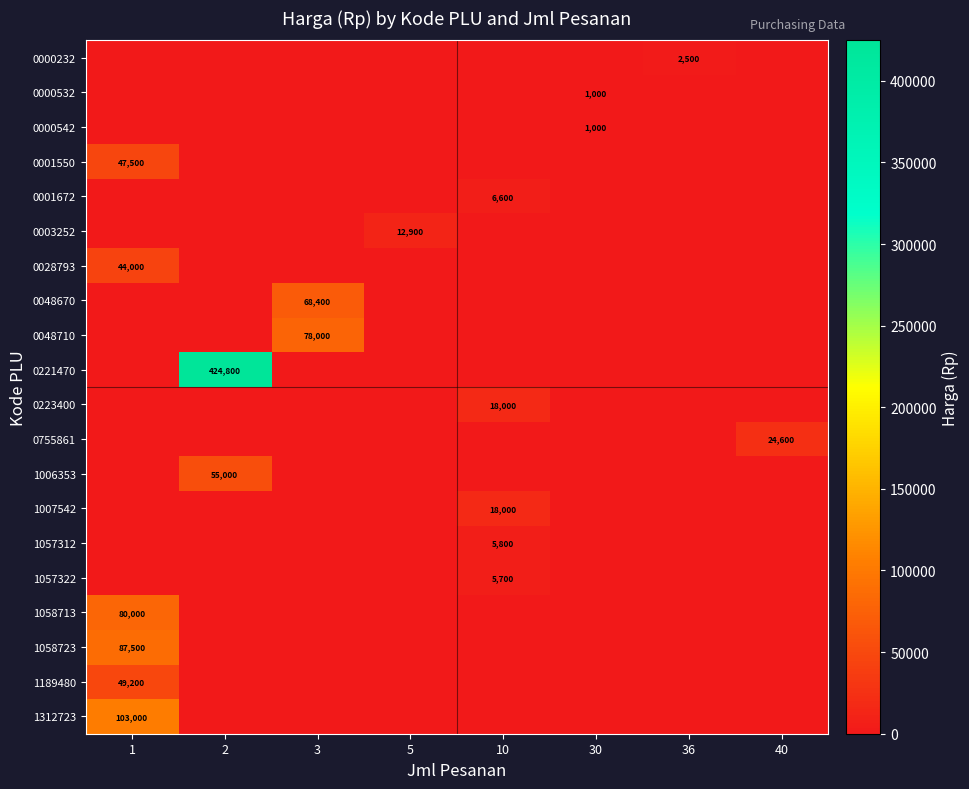

Reading left to right, list all the values displayed in this chart.

row_0: 0	0	0	0	0	0	2500	0
row_1: 0	0	0	0	0	1000	0	0
row_2: 0	0	0	0	0	1000	0	0
row_3: 47500	0	0	0	0	0	0	0
row_4: 0	0	0	0	6600	0	0	0
row_5: 0	0	0	12900	0	0	0	0
row_6: 44000	0	0	0	0	0	0	0
row_7: 0	0	68400	0	0	0	0	0
row_8: 0	0	78000	0	0	0	0	0
row_9: 0	424800	0	0	0	0	0	0
row_10: 0	0	0	0	18000	0	0	0
row_11: 0	0	0	0	0	0	0	24600
row_12: 0	55000	0	0	0	0	0	0
row_13: 0	0	0	0	18000	0	0	0
row_14: 0	0	0	0	5800	0	0	0
row_15: 0	0	0	0	5700	0	0	0
row_16: 80000	0	0	0	0	0	0	0
row_17: 87500	0	0	0	0	0	0	0
row_18: 49200	0	0	0	0	0	0	0
row_19: 103000	0	0	0	0	0	0	0